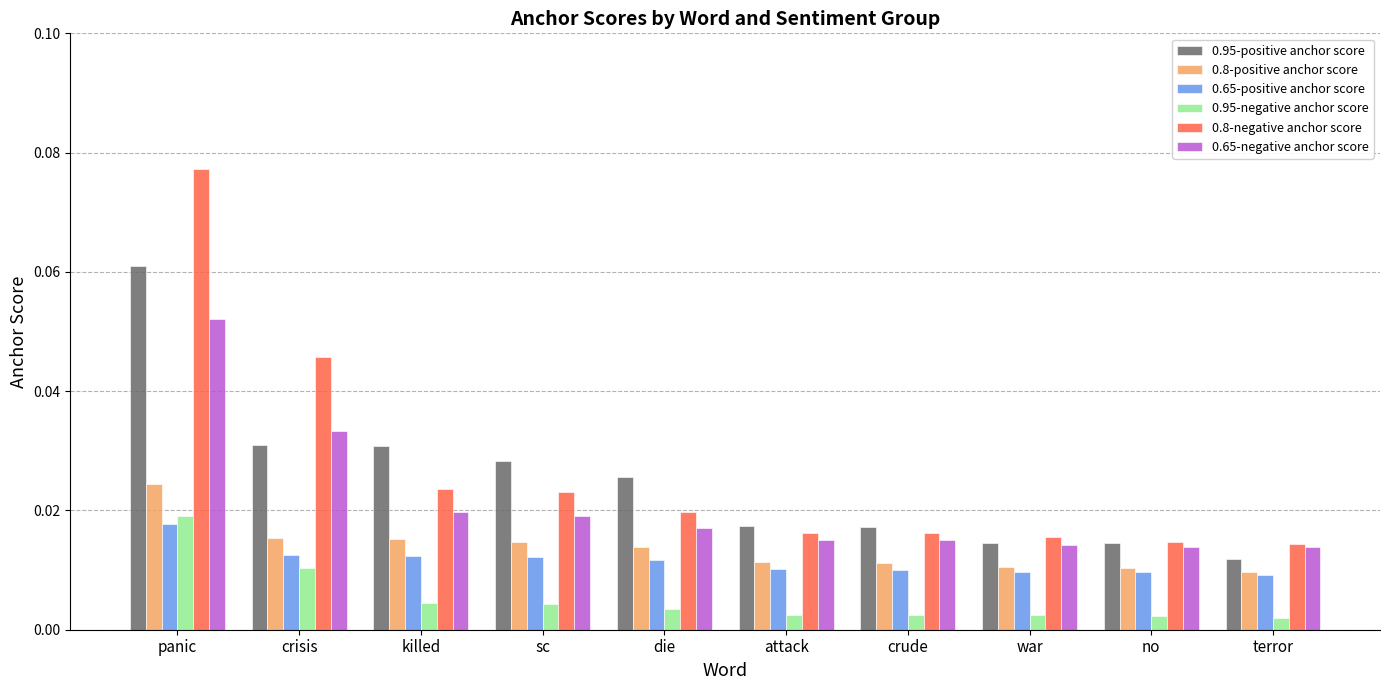

Which category has the highest value in the 0.8-positive anchor score series?

panic